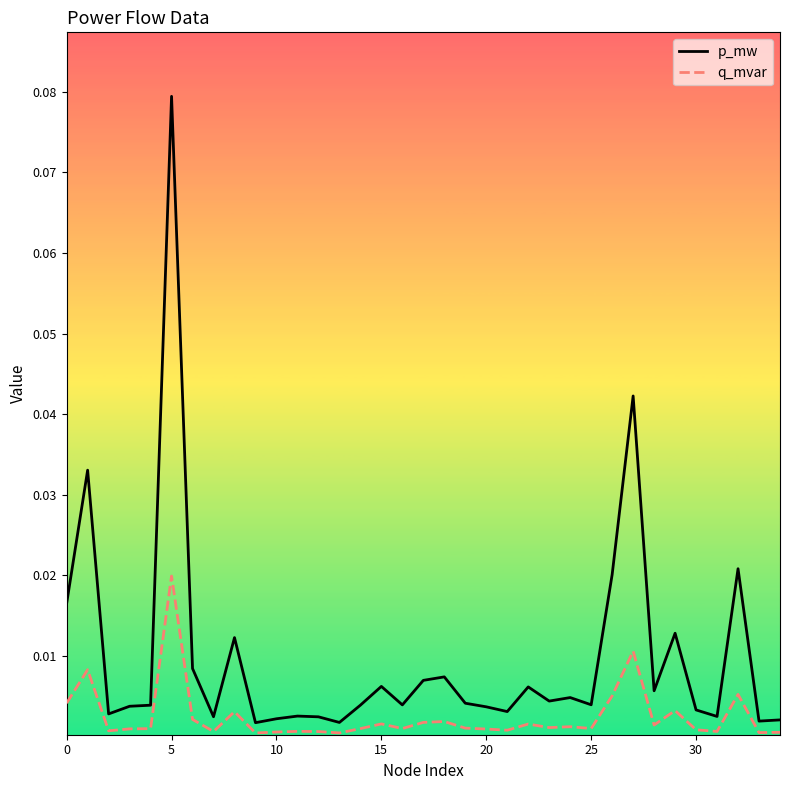

Which series has the largest total across all categories?

p_mw